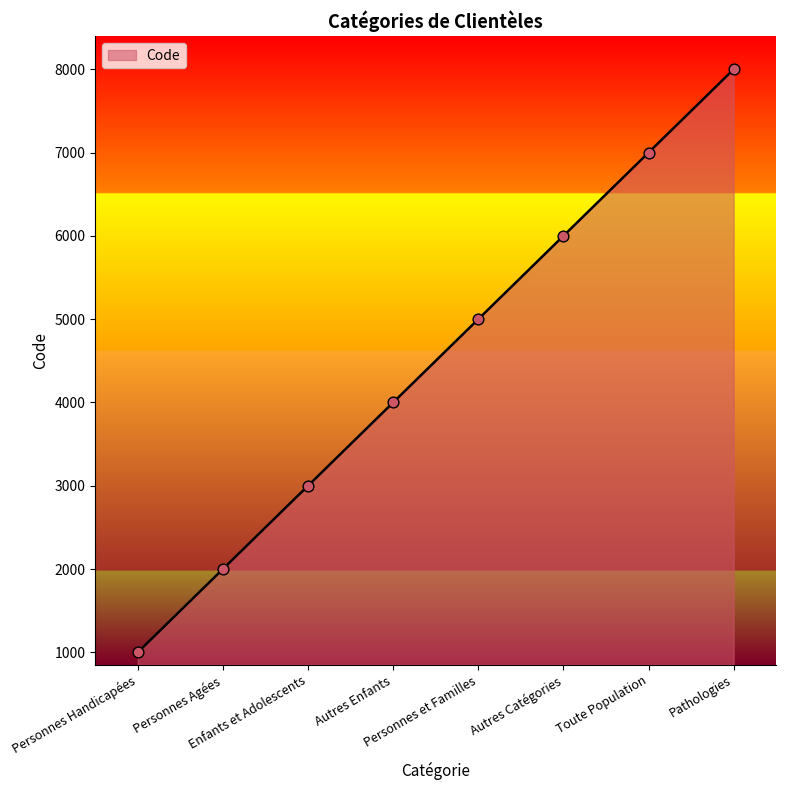

Between Autres Catégories and Personnes Agées, which is larger?

Autres Catégories